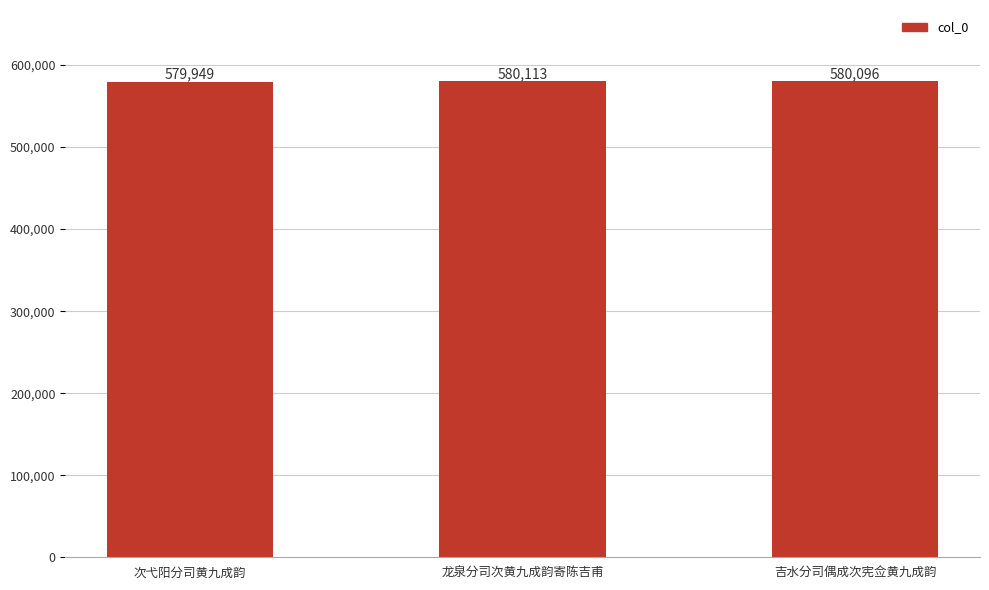

Reading left to right, extract all data points from this chart.

579949	580113	580096